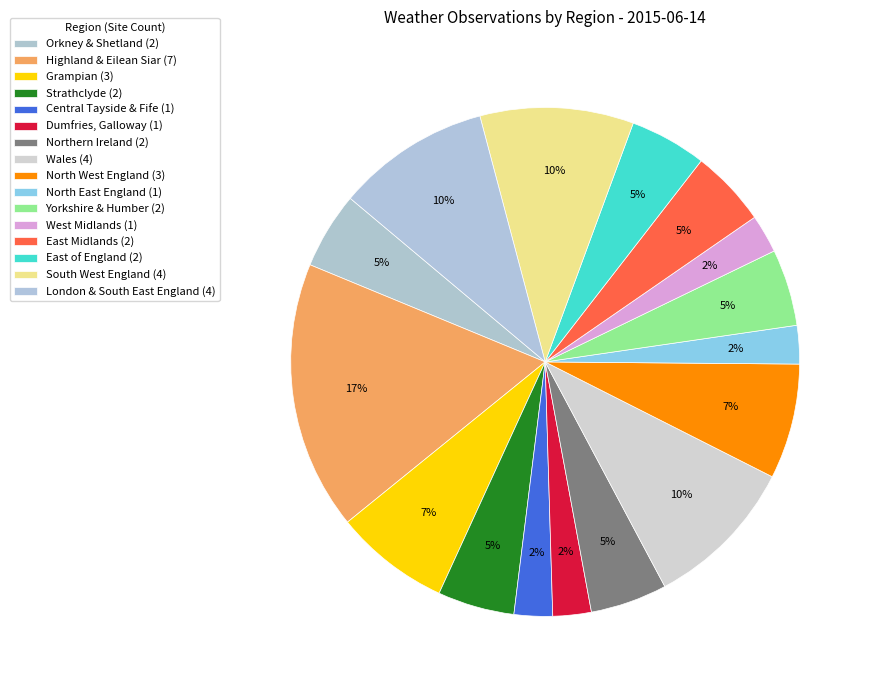

What is the change in value from West Midlands to East of England?

+1